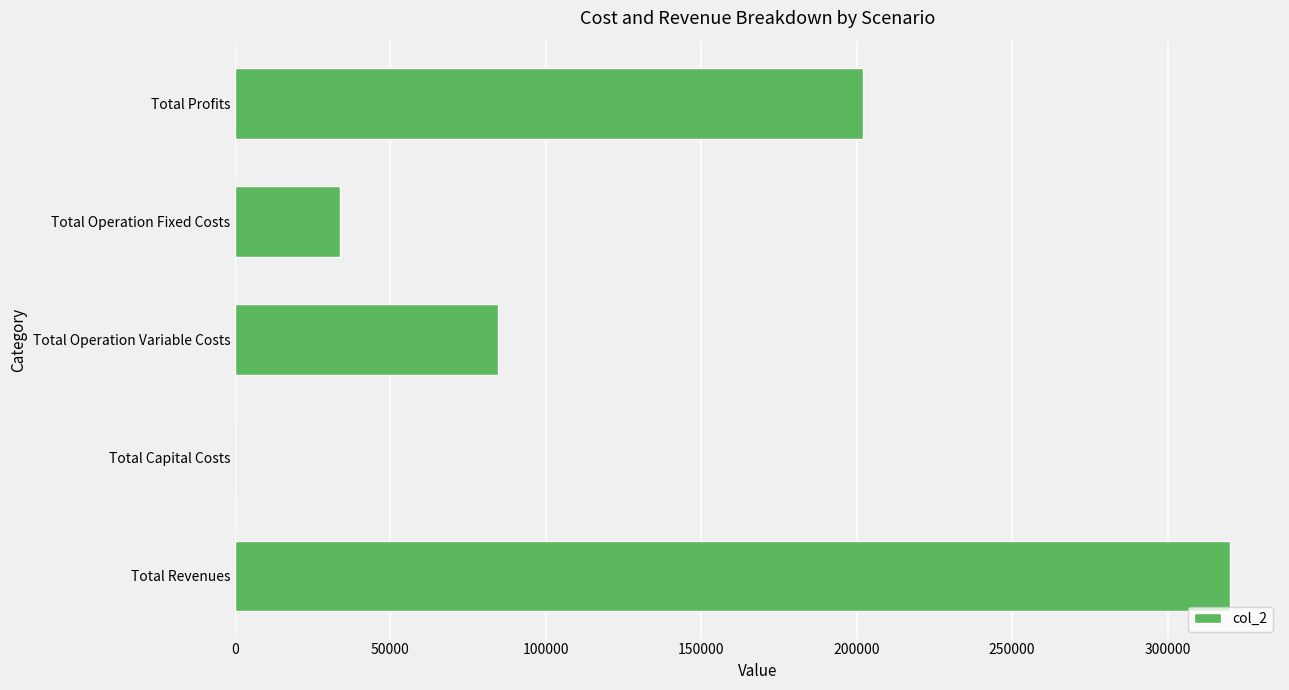

At which label is the value closest to 160080?

Total Profits